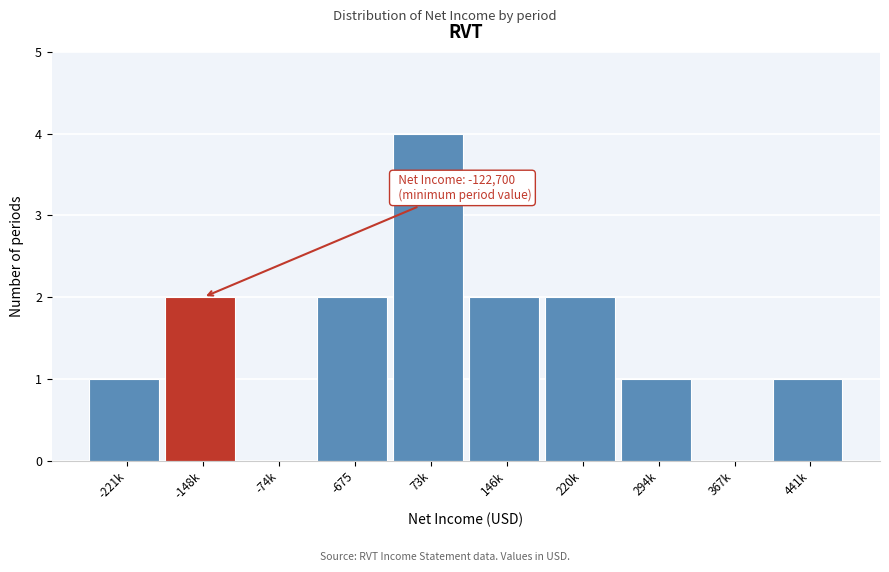

Reading left to right, what are all the values shown in this chart?

-221k=1	-148k=2	-74k=0	-675=2	73k=4	146k=2	220k=2	294k=1	367k=0	441k=1